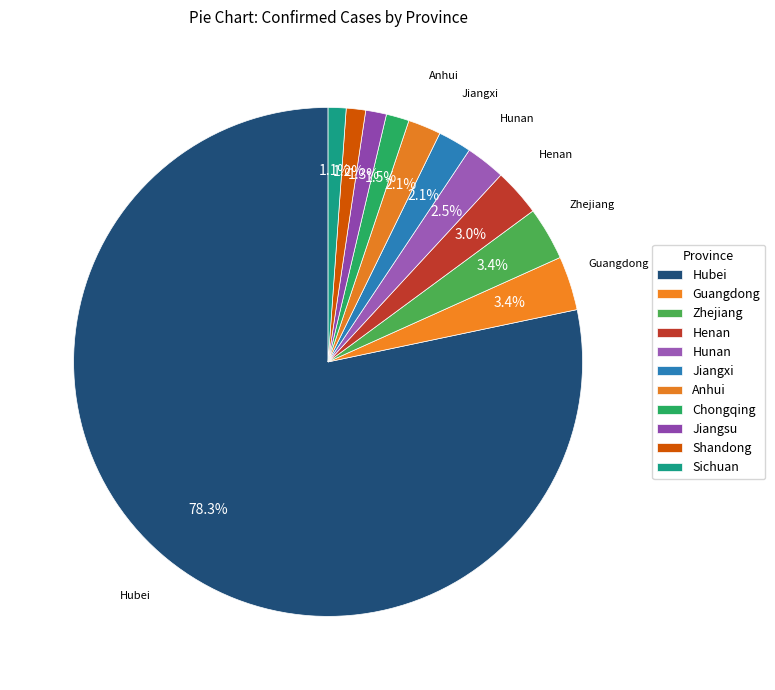

Which category has the biggest portion of the pie?

Hubei